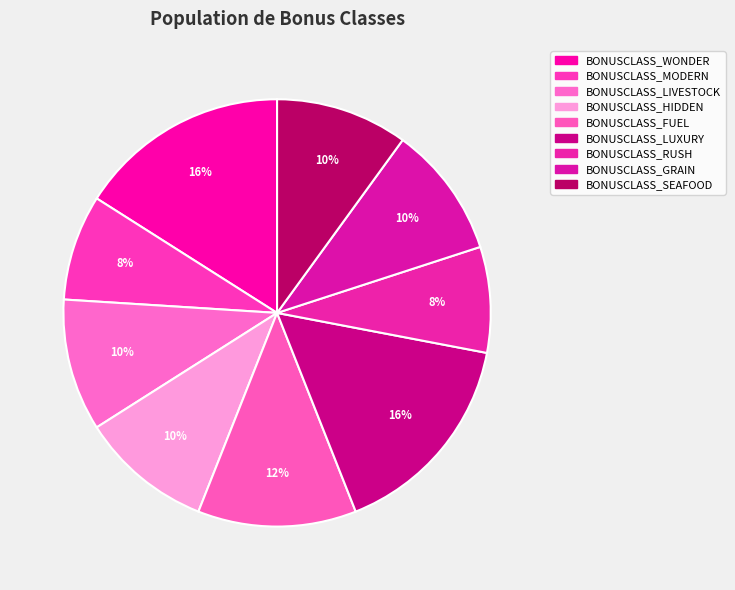

What is the smallest slice in the pie chart?

BONUSCLASS_MODERN